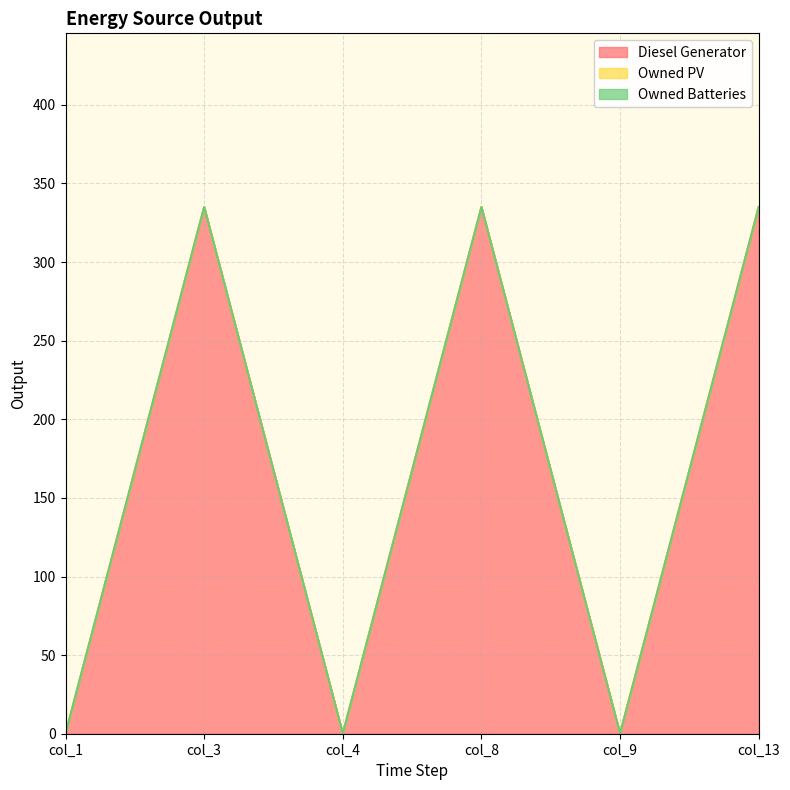

Reading left to right, list all the values displayed in this chart.

Diesel Generator: col_1=0	col_3=335	col_4=0	col_8=335	col_9=0	col_13=335
Owned PV: col_1=0	col_3=0	col_4=0	col_8=0	col_9=0	col_13=0
Owned Batteries: col_1=0	col_3=0	col_4=0	col_8=0	col_9=0	col_13=0